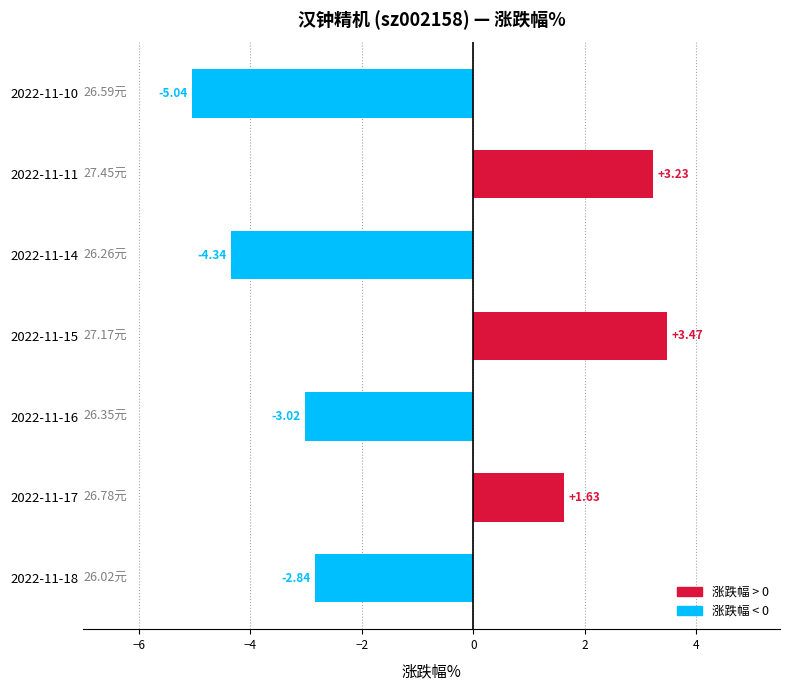

What is the difference between the maximum and second lowest values?

7.8